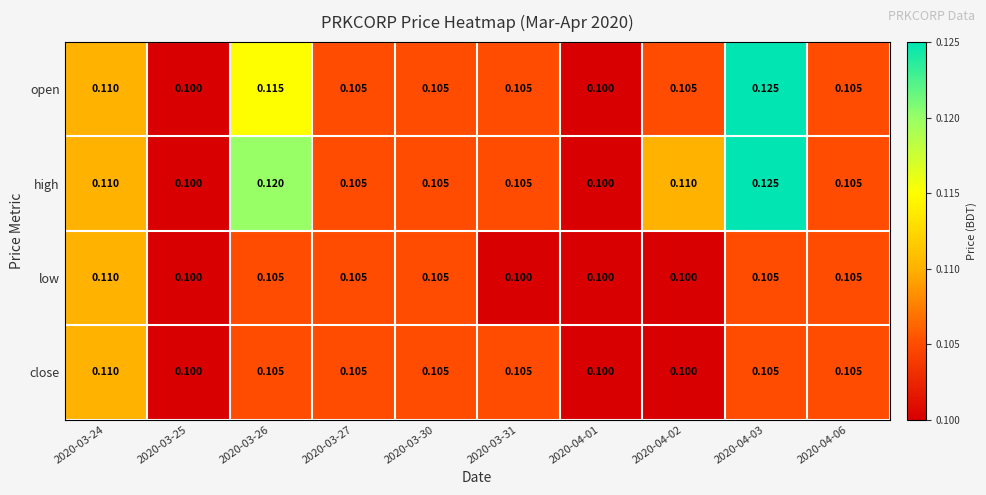

At which category is the sum across all series the highest?

2020-04-03